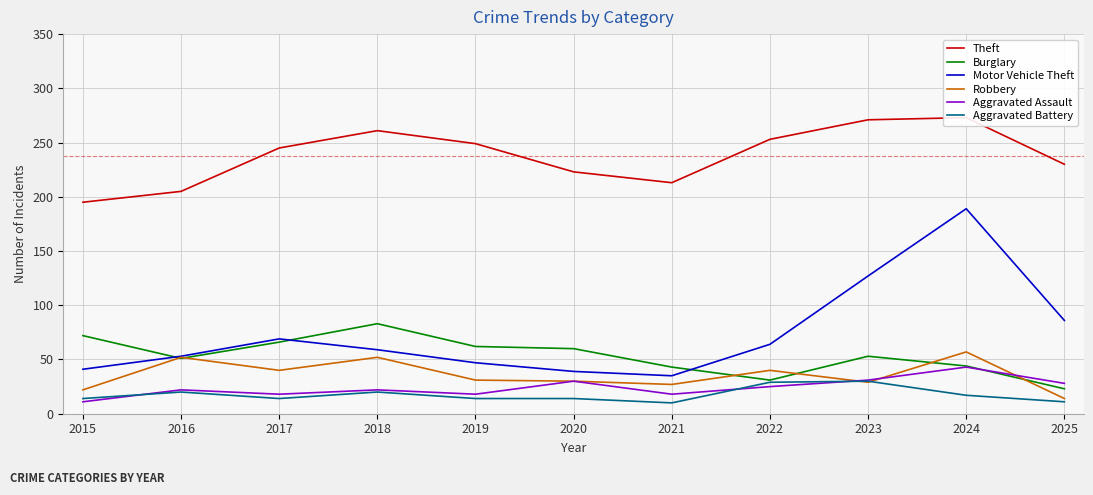

At which category is the sum across all series the highest?

2024